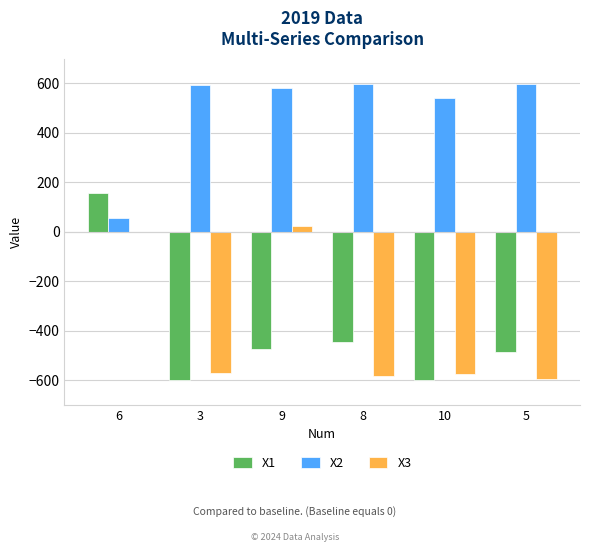

What is the sum of the X1 values at 3 and 8?

-1044.8